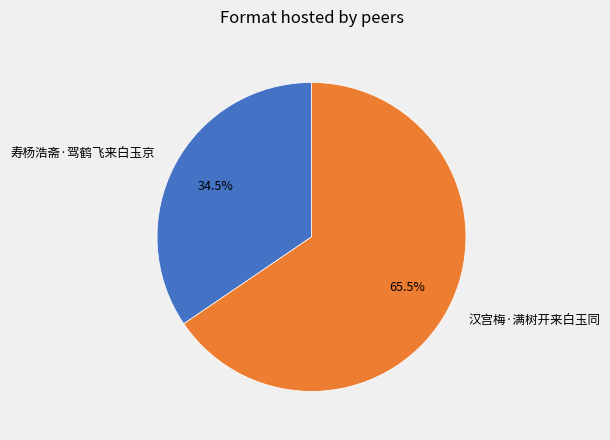

Which category has the biggest portion of the pie?

汉宫梅·满树开来白玉同